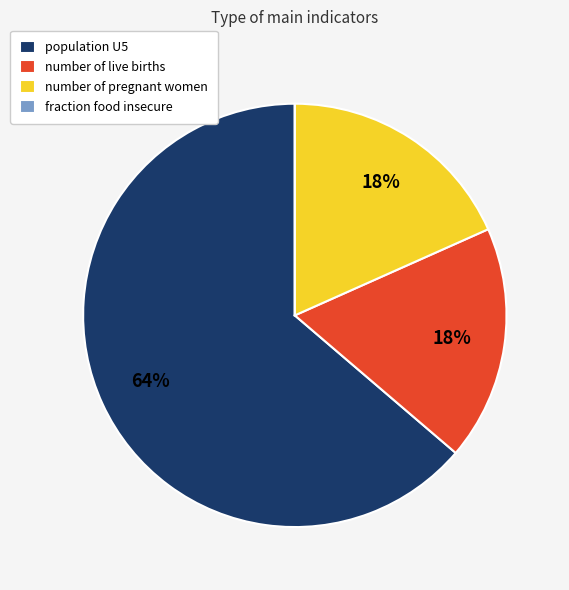

What percentage is the number of pregnant women slice, to the nearest percent?

18%